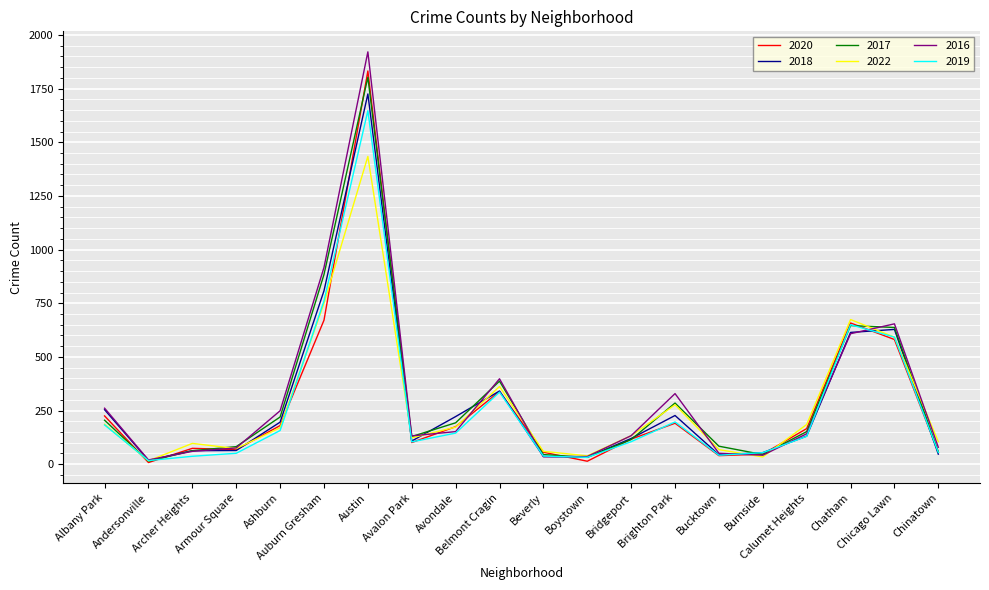

Which series has the largest range (max minus min)?

2016